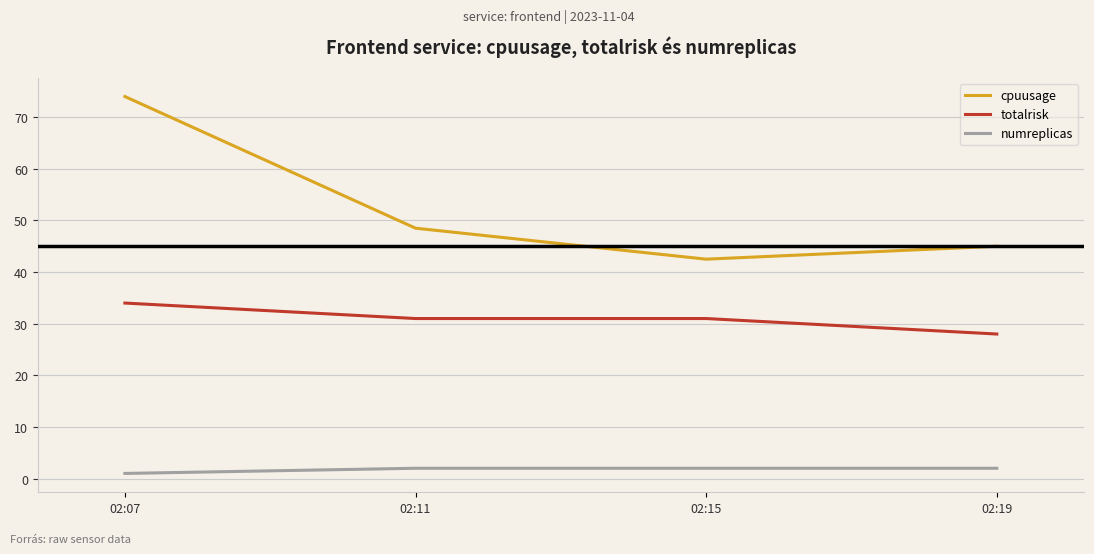

Between 02:07 and 02:11, which series saw the biggest shift?

cpuusage